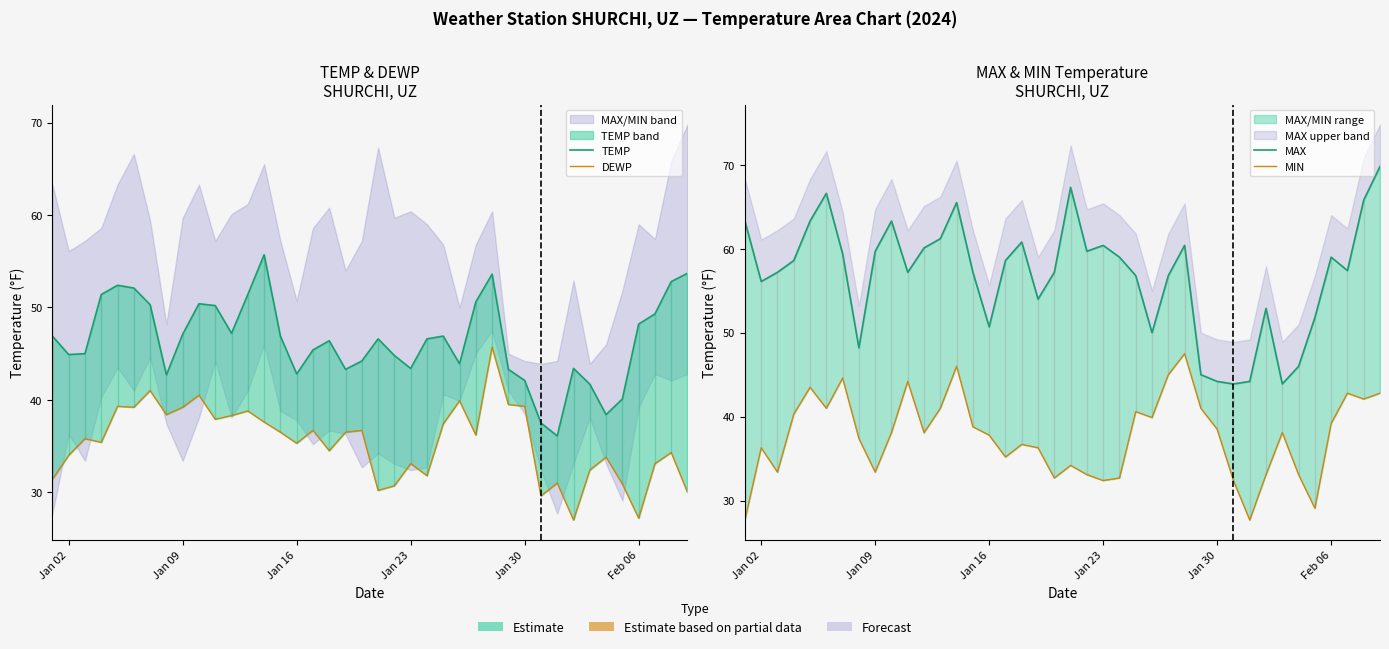

Does the chart display data point markers on the line(s)?

No